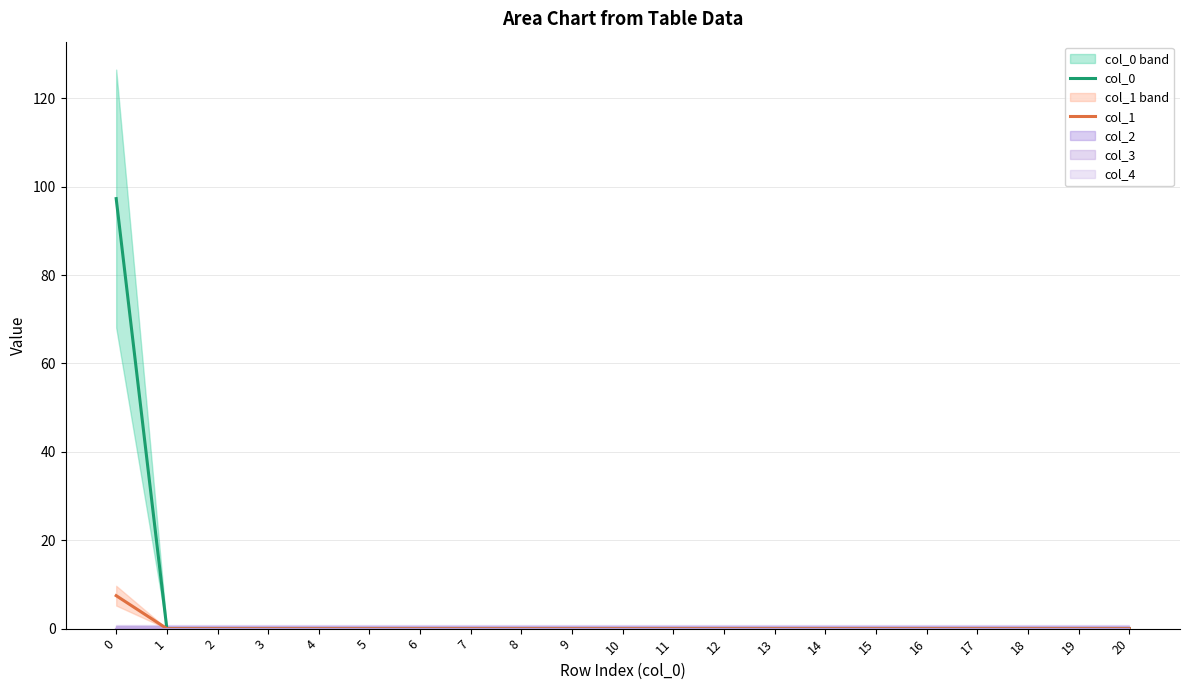

Is the value of col_0 at 15 greater than the value of col_1 at 17?

No